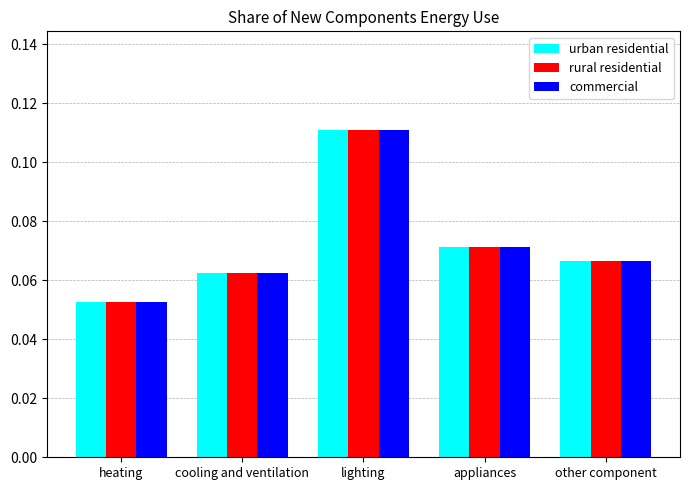

List the labels in order of urban residential value, largest first.

lighting, appliances, other component, cooling and ventilation, heating